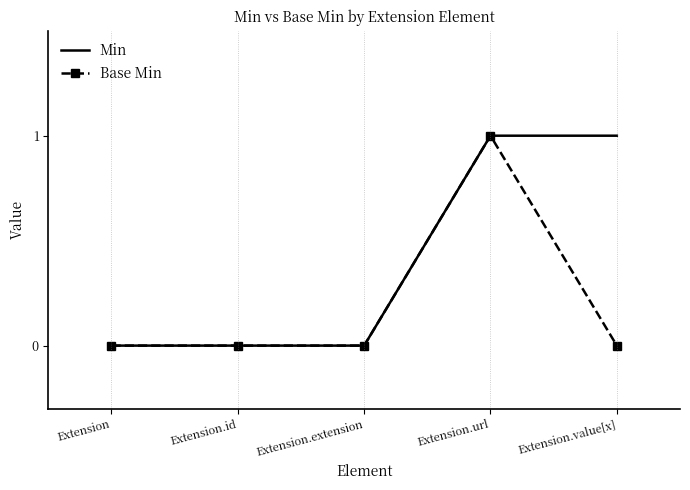

Reading left to right, what are all the values shown in this chart?

Min: 0	0	0	1	1
Base Min: 0	0	0	1	0